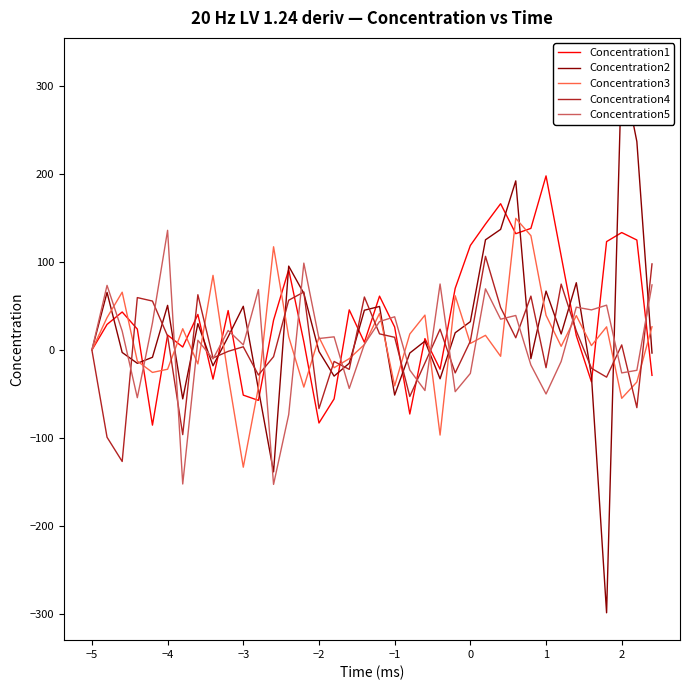

What is the value of the Concentration5 point at the 33rd from the left?

48.7